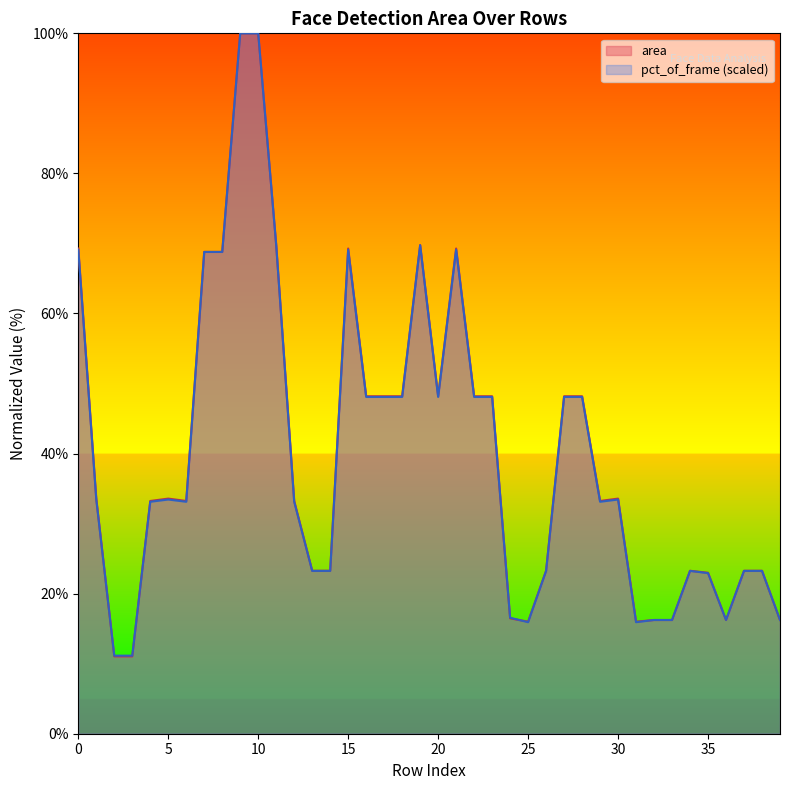

Reading left to right, extract all data points from this chart.

area: 0=69.3	1=33.6	2=11.0	3=11.0	4=33.2	5=33.6	6=33.2	7=68.8	8=68.8	9=100.0	10=100.0	11=69.8	12=33.2	13=23.3	14=23.3	15=69.3	16=48.2	17=48.2	18=48.2	19=69.8	20=48.2	21=69.3	22=48.2	23=48.2	24=16.5	25=16.0	26=23.3	27=48.2	28=48.2	29=33.2	30=33.6	31=16.0	32=16.2	33=16.2	34=23.3	35=23.0	36=16.2	37=23.3	38=23.3	39=16.2
pct_of_frame: 0=69.1	1=33.4	2=11.1	3=11.1	4=33.1	5=33.4	6=33.1	7=68.8	8=68.8	9=100.0	10=100.0	11=69.7	12=33.1	13=23.2	14=23.2	15=69.1	16=48.1	17=48.1	18=48.1	19=69.7	20=48.1	21=69.1	22=48.1	23=48.1	24=16.6	25=15.9	26=23.2	27=48.1	28=48.1	29=33.1	30=33.4	31=15.9	32=16.2	33=16.2	34=23.2	35=22.9	36=16.2	37=23.2	38=23.2	39=16.2